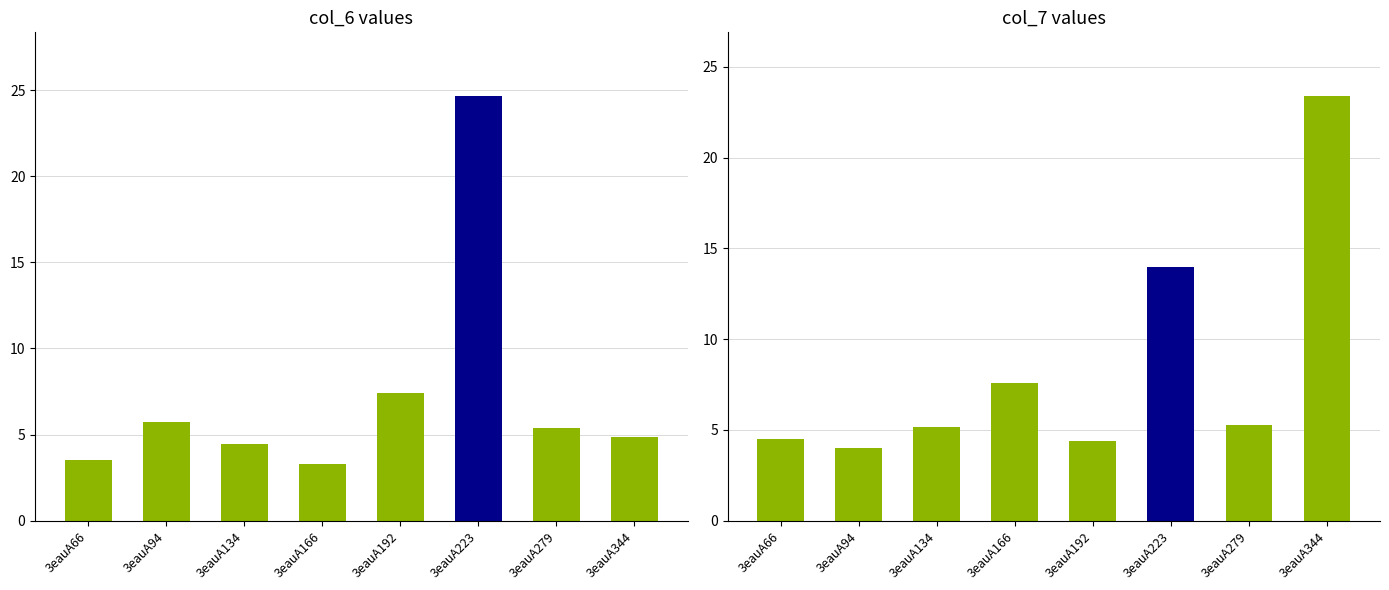

Which category has the lowest value in the col_6 series?

3eauA166